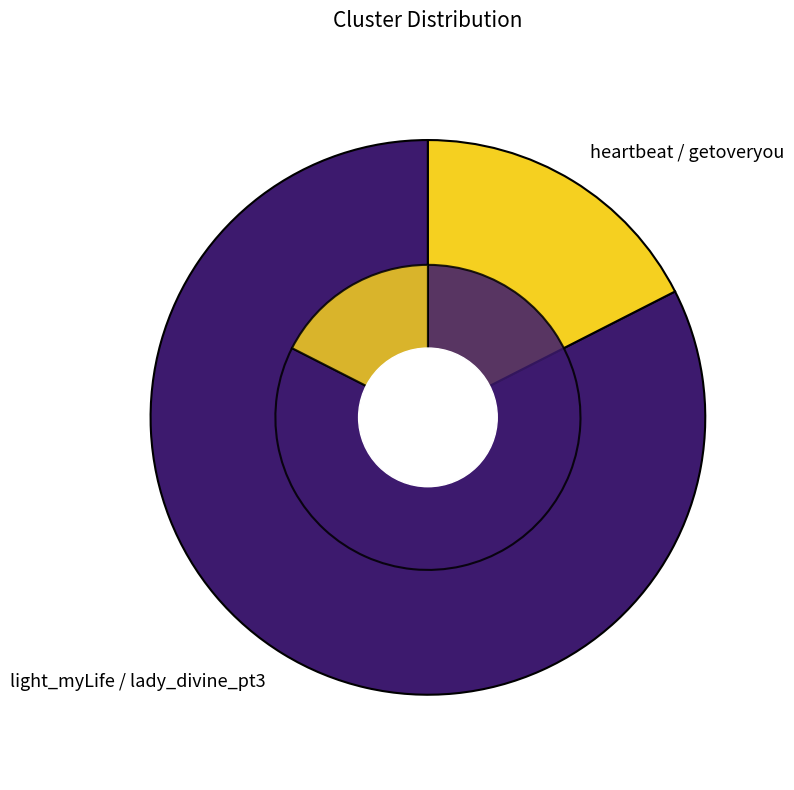

What is the largest slice in the pie chart?

light_myLife / lady_divine_pt3